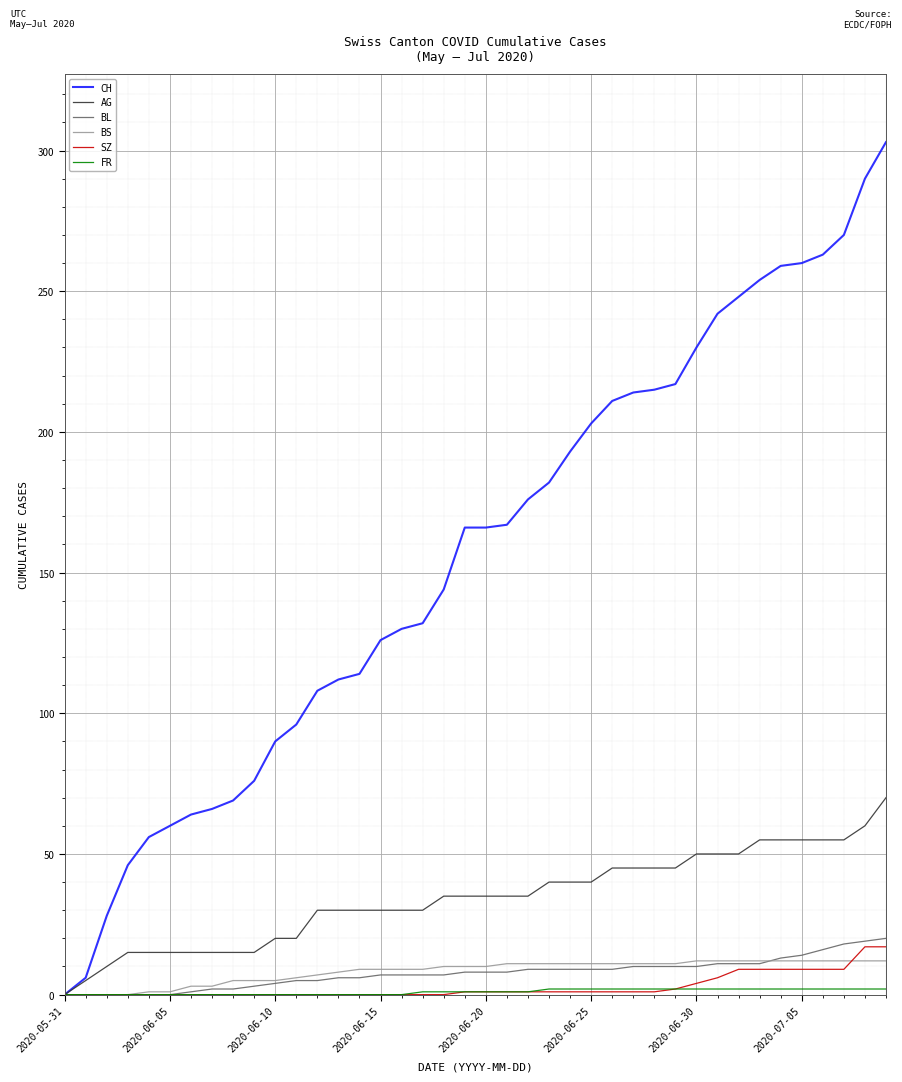

Which series has the largest total across all categories?

CH